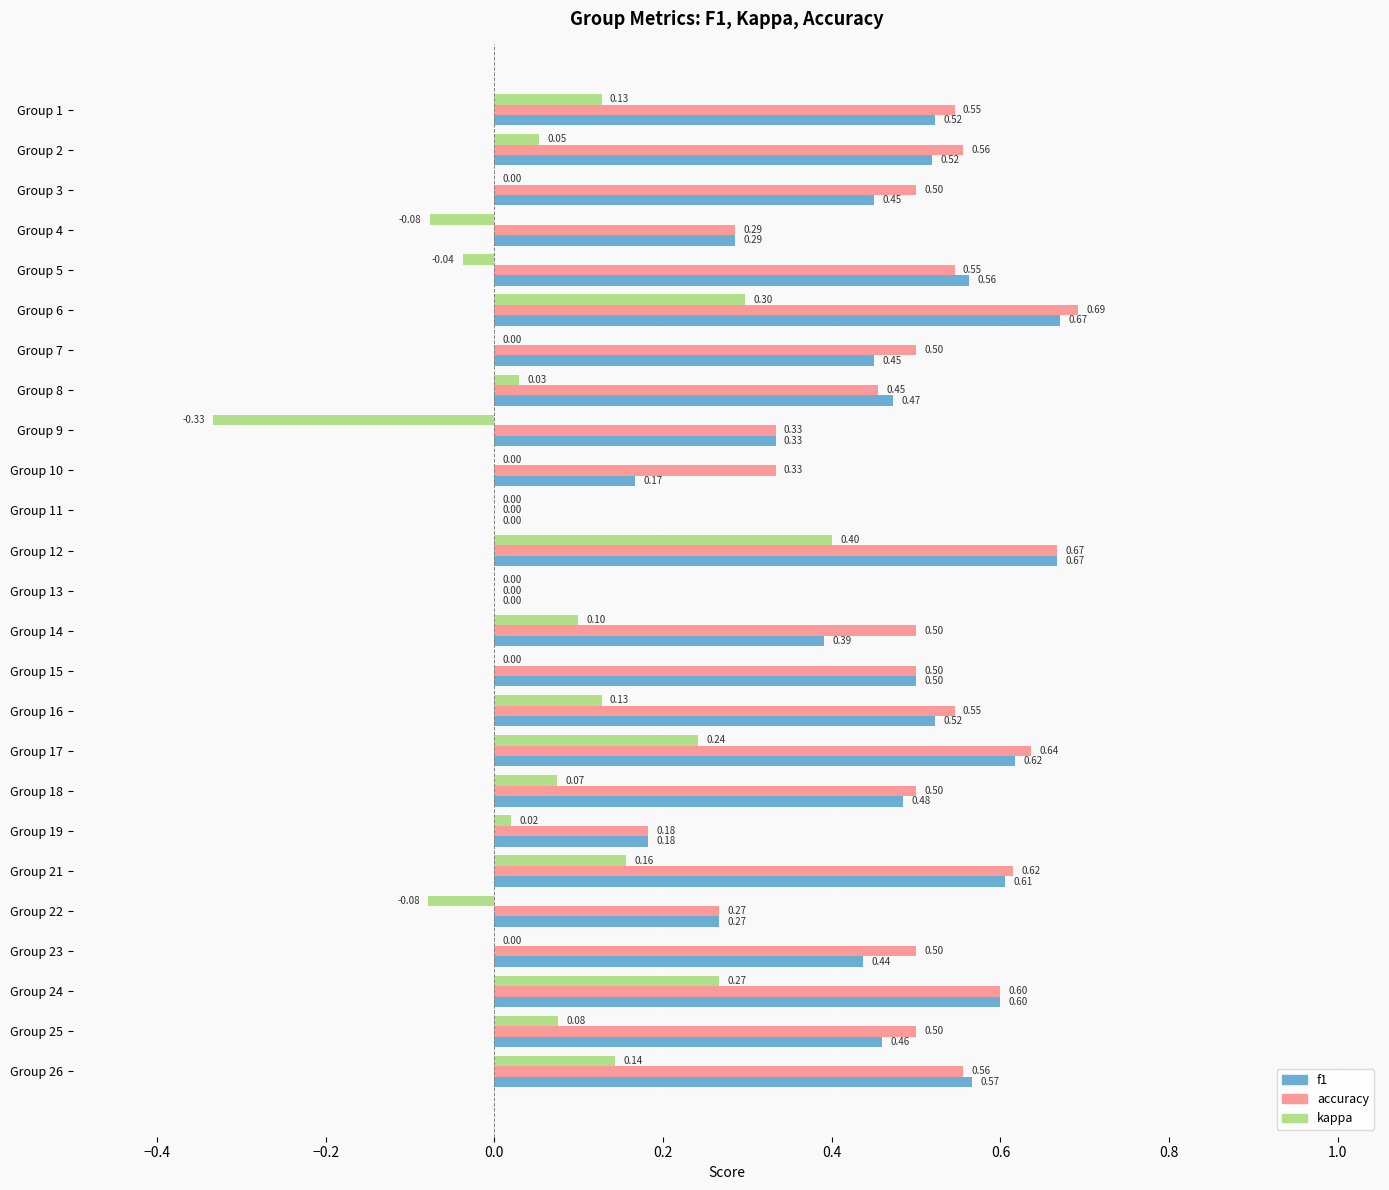

Which series has the largest total across all categories?

accuracy